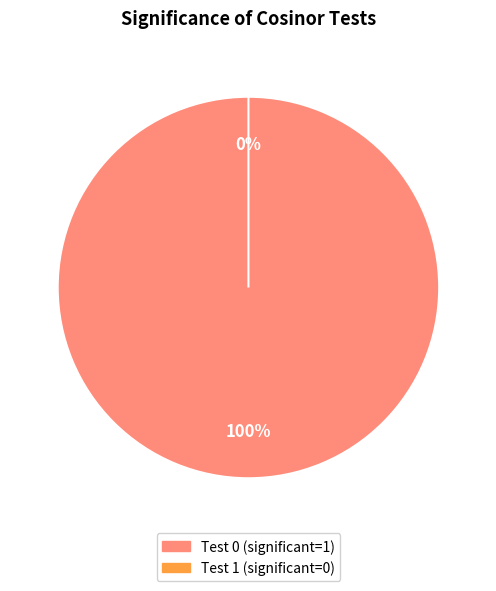

Rank the categories by value from lowest to highest.

1, 0